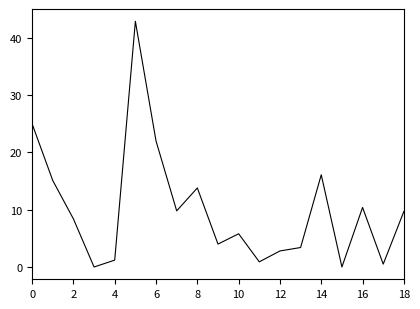

How many categories are shown in the chart?

19